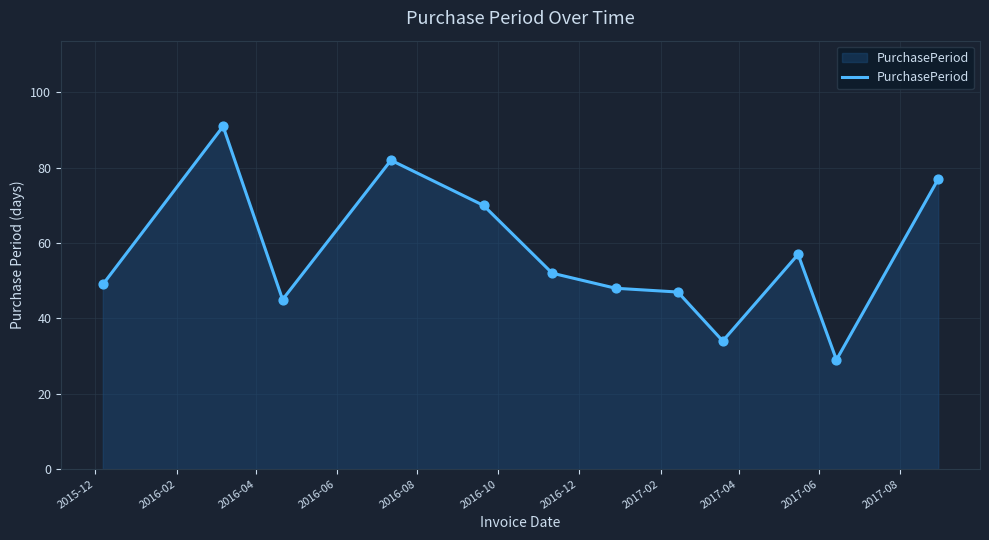

What is the minimum value shown in the chart?

29